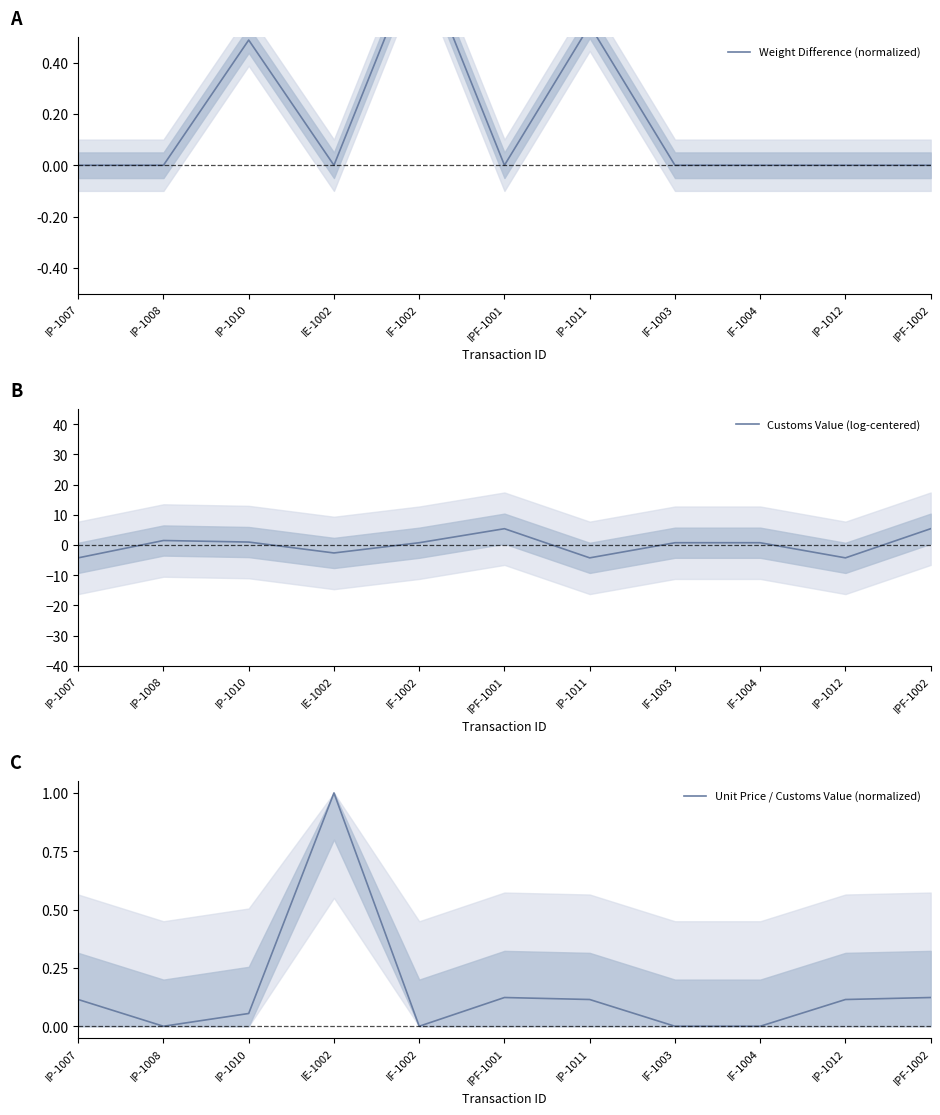

At which category does Unit Price / Customs Value (normalized) reach its first local valley?

IP-1008